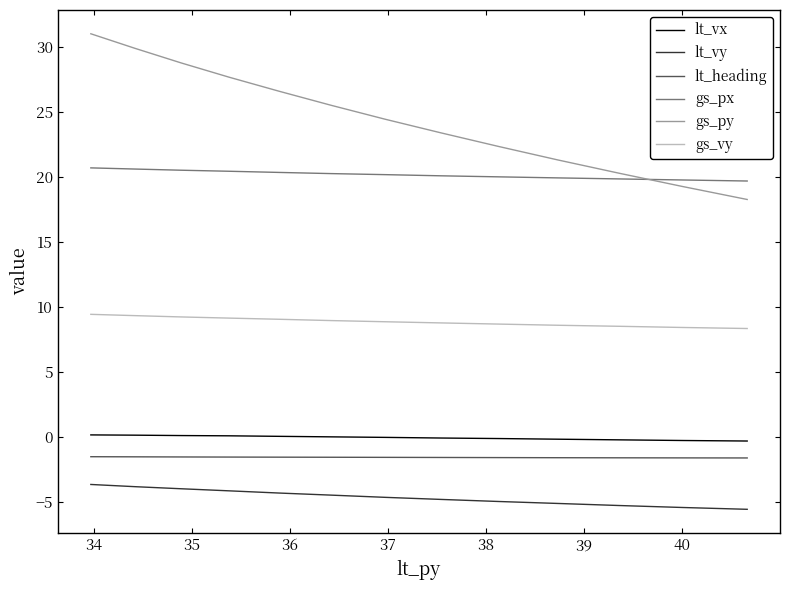

How many distinct data groups are displayed?

6